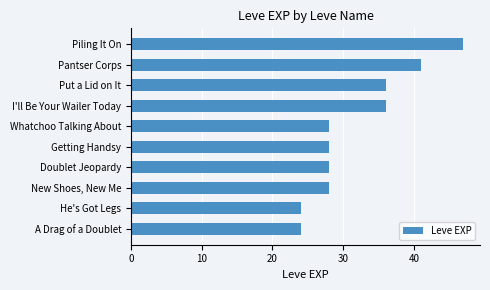

What is the change in value from A Drag of a Doublet to Piling It On?

+23